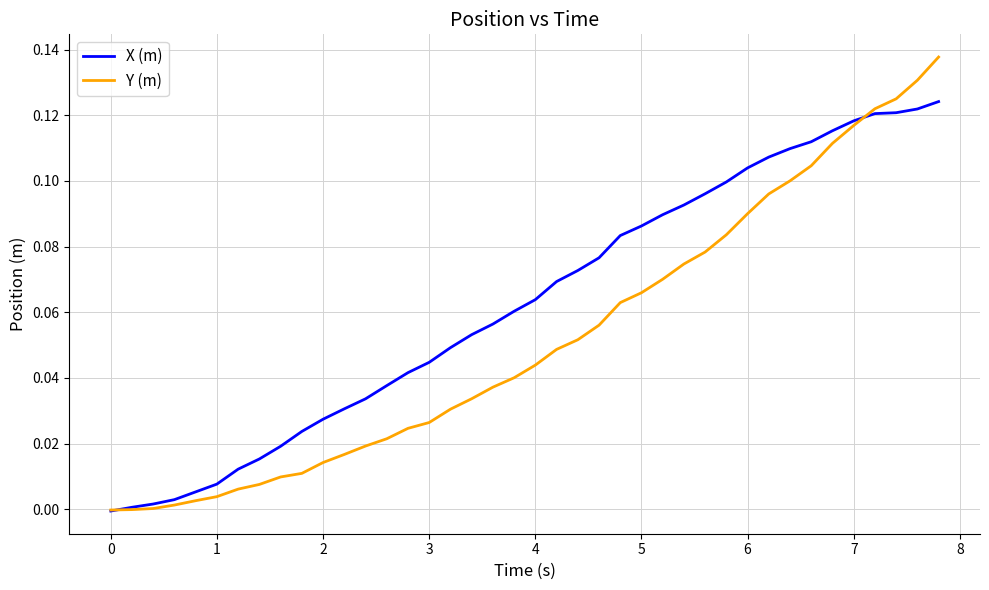

Rank the series by their maximum value, from lowest to highest.

X (m), Y (m)